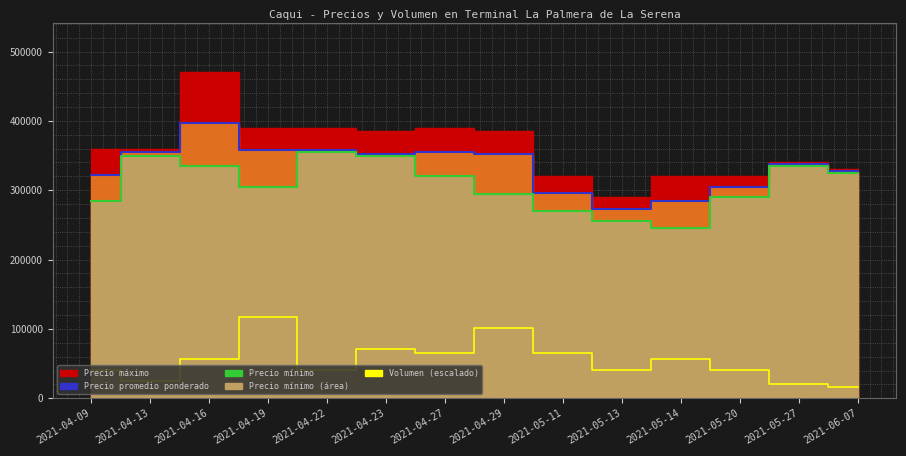

True or false: Volumen (escalado) has more than 1 points higher than both neighbors.

True